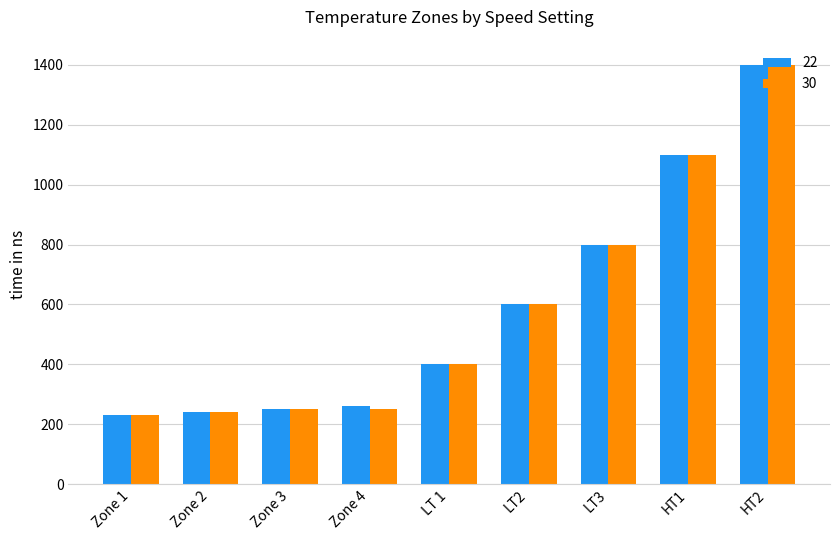

Reading left to right, extract all data points from this chart.

22: Zone 1=230	Zone 2=240	Zone 3=250	Zone 4=260	LT 1=400	LT2=600	LT3=800	HT1=1100	HT2=1400
30: Zone 1=230	Zone 2=240	Zone 3=250	Zone 4=250	LT 1=400	LT2=600	LT3=800	HT1=1100	HT2=1400